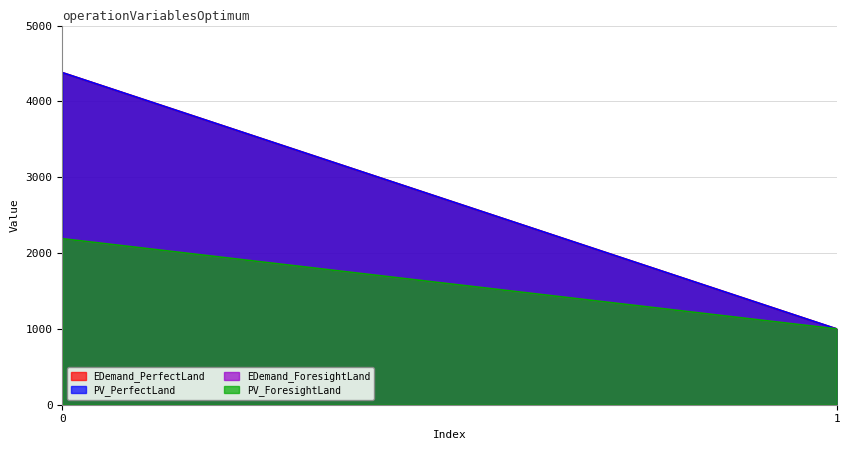

Reading left to right, list all the values displayed in this chart.

EDemand_ForesightLand: 0=2190	1=1000
EDemand_PerfectLand: 0=4380	1=1000
PV_ForesightLand: 0=2190	1=1000
PV_PerfectLand: 0=4380	1=1000